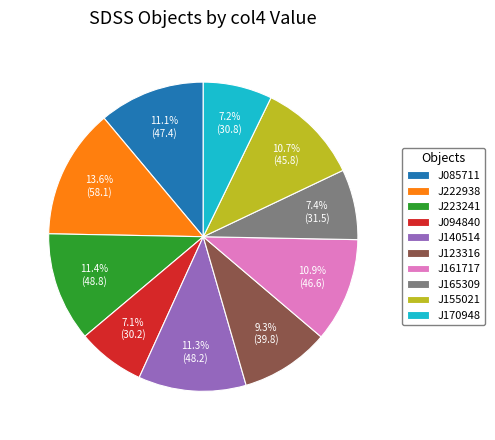

Do J161717 and J170948 together represent more than half of the pie?

No